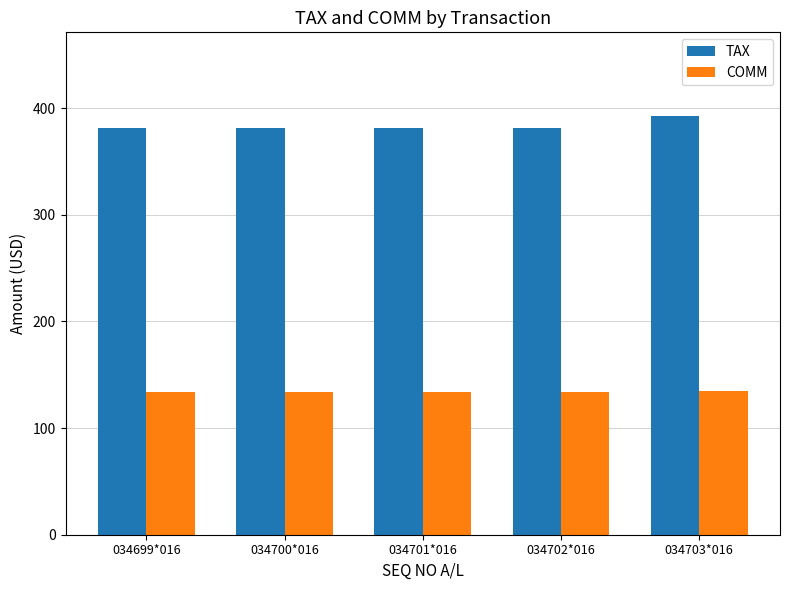

What value does the TAX series have at 034703*016?

392.5